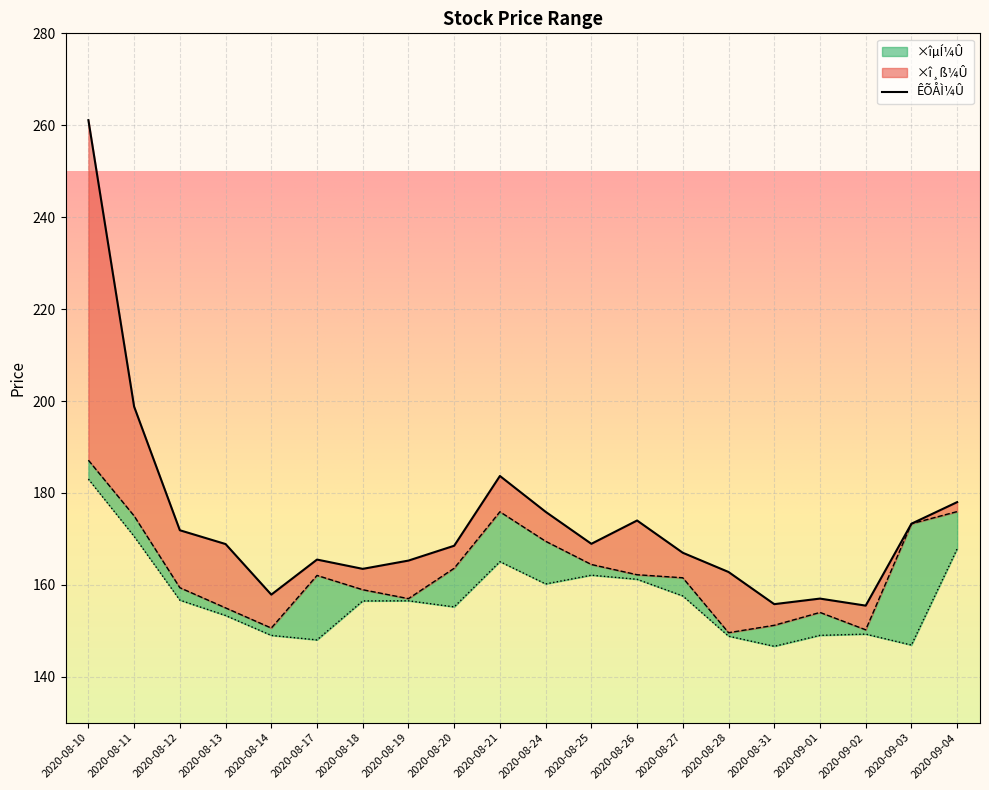

What is the value of the ×îµÍ¼Û point at the 5th from the left?

149.0